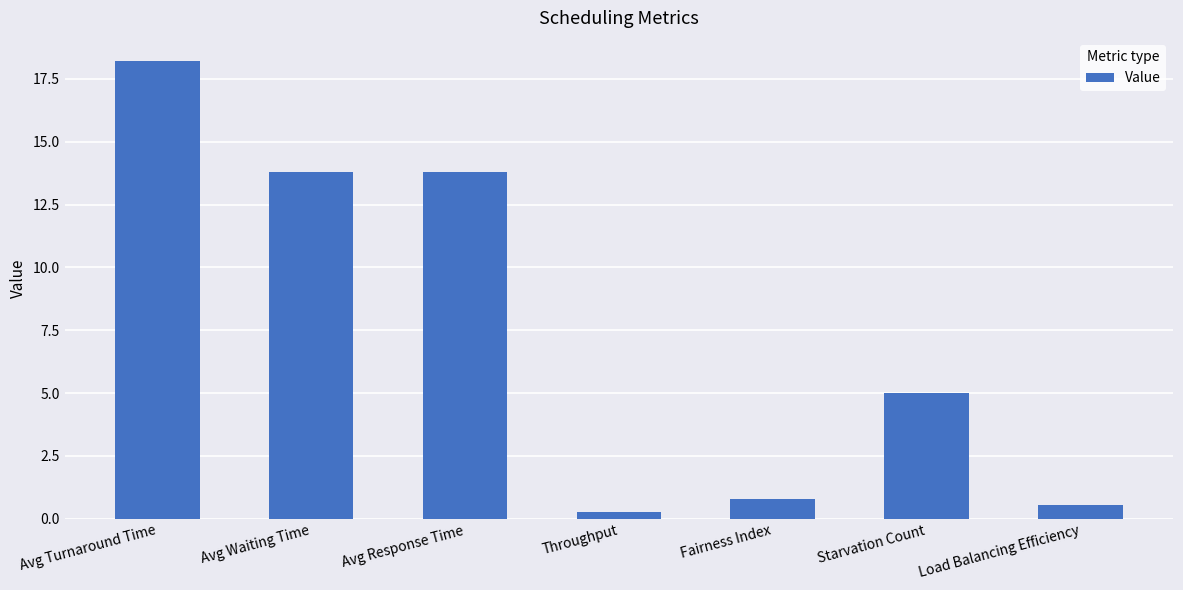

Reading left to right, extract all data points from this chart.

18.2	13.8	13.8	0.3	0.8	5.0	0.5